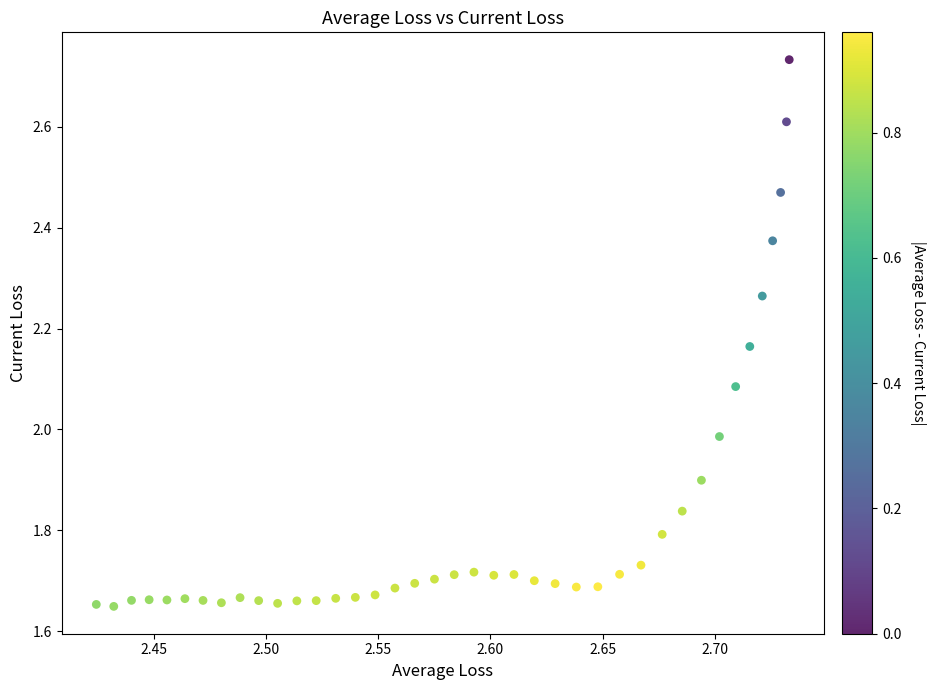

What is the range of X values (max minus min)?

0.3